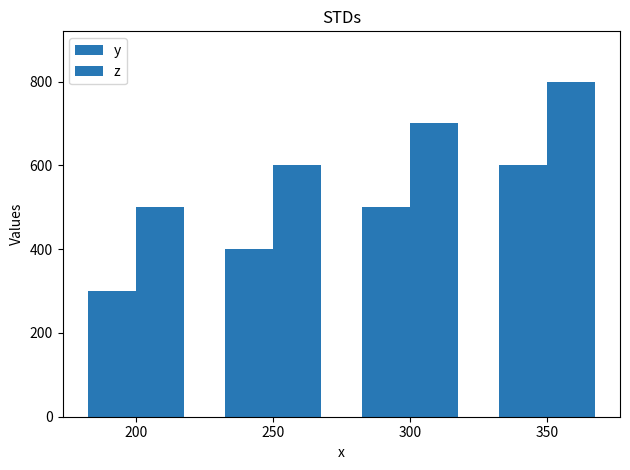

Which label corresponds to the smallest value in the chart?

200